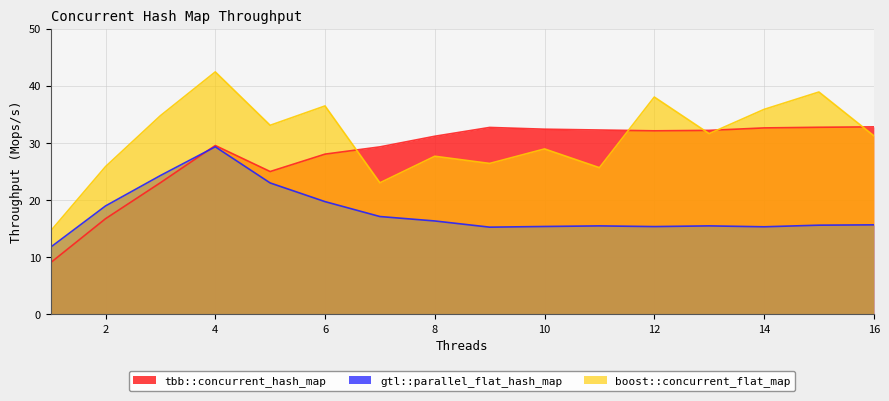

True or false: tbb::concurrent_hash_map has more than 1 interior local peaks.

True